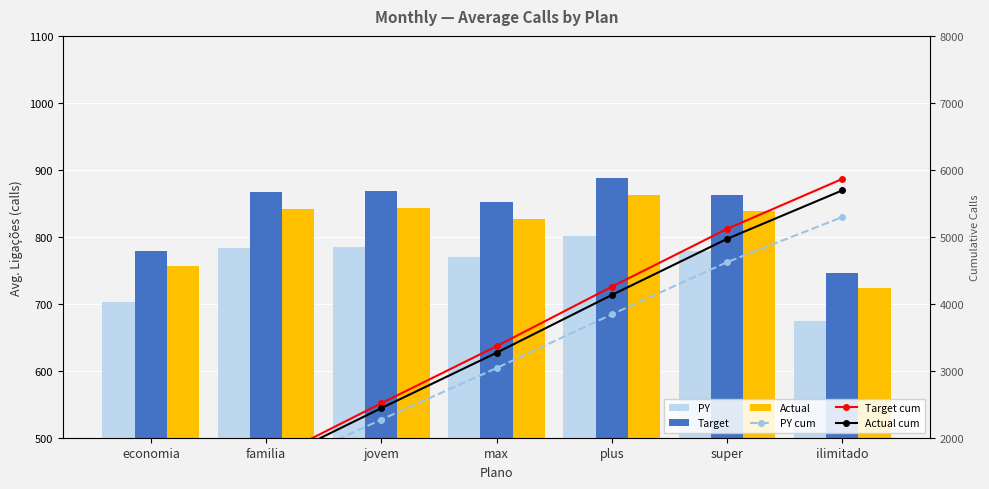

List the labels in order of Actual cum value, largest first.

ilimitado, super, plus, max, jovem, familia, economia